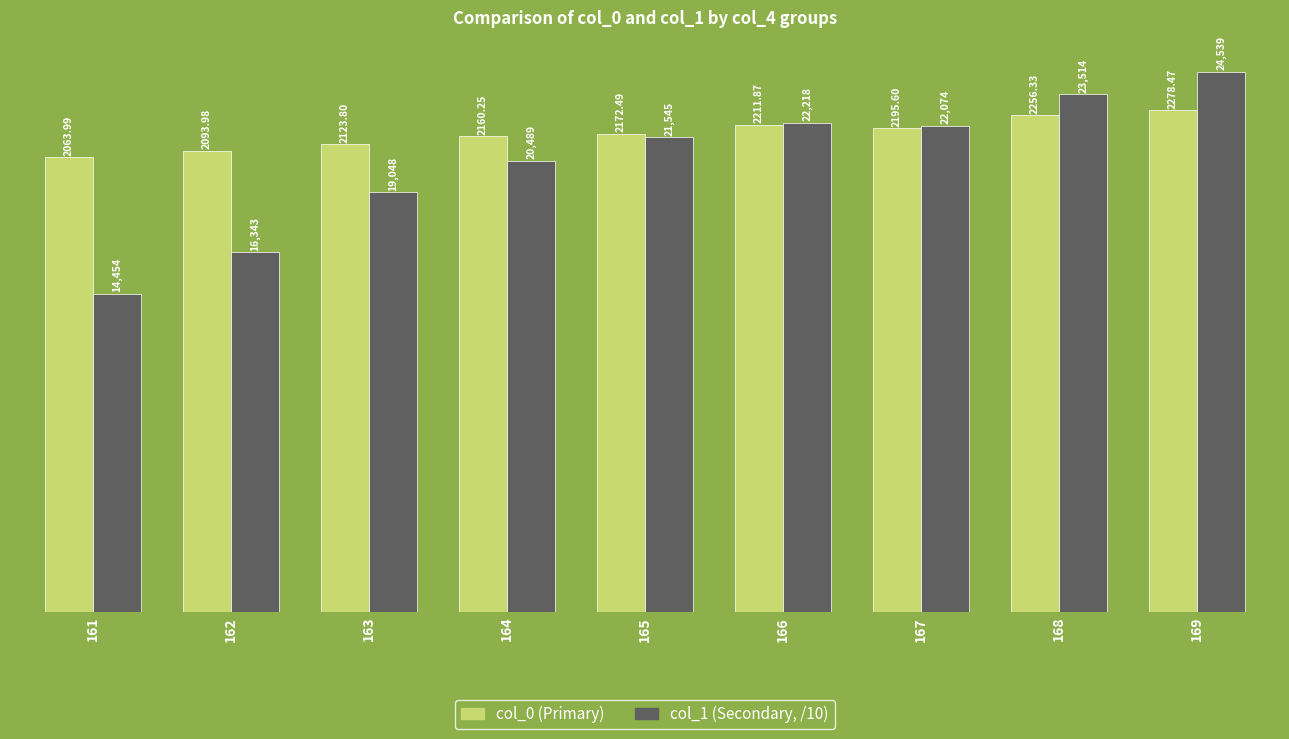

At how many categories does at least one series exceed 2382?

1